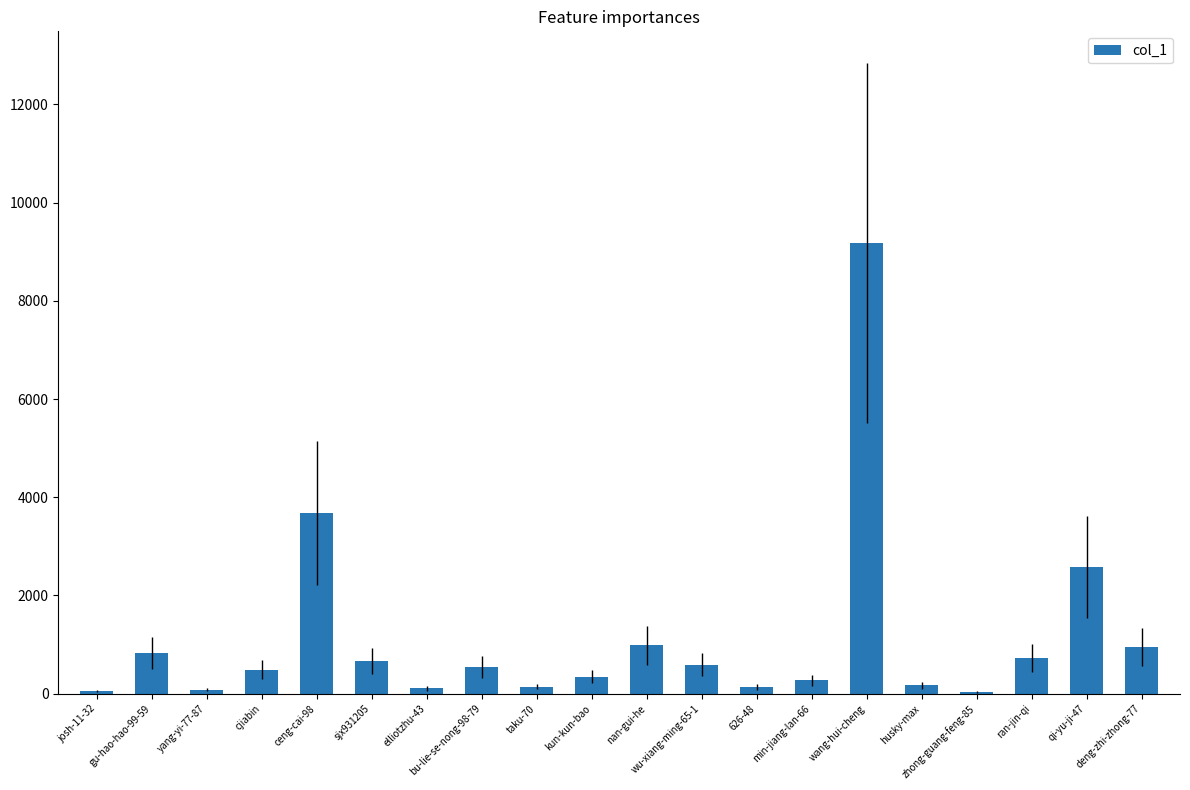

Count the number of categories in the chart.

20